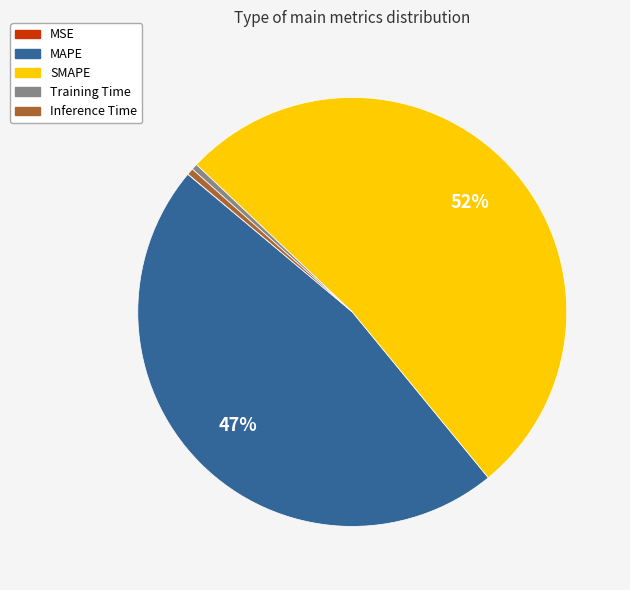

Which slice is the largest?

SMAPE